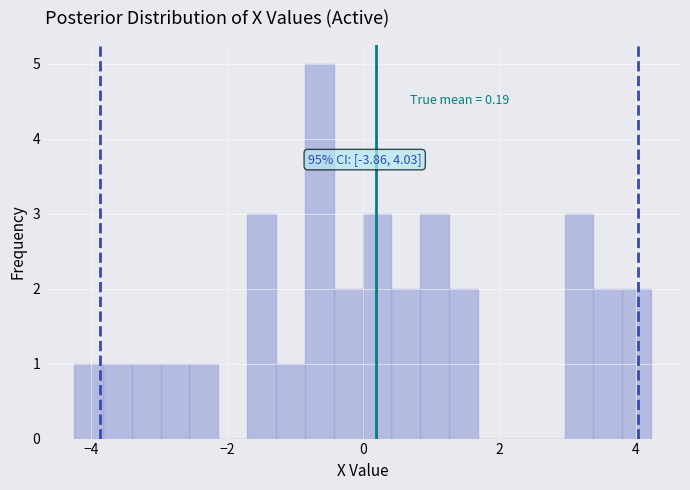

Read against the x-axis, roughly where is the centre of the tallest bar?

-0.6